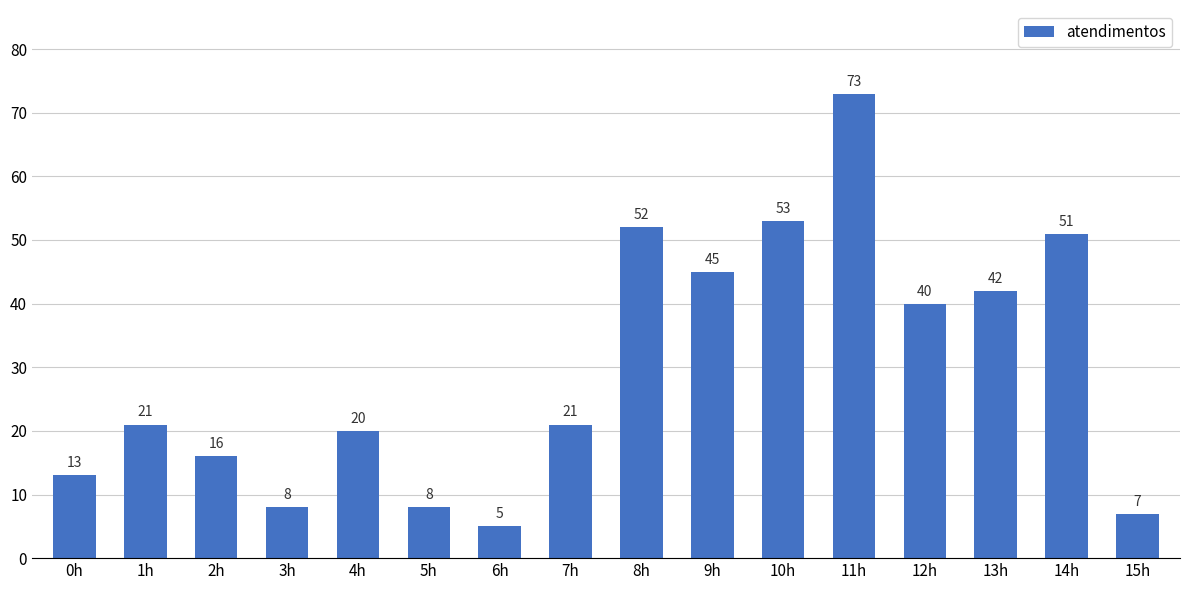

What position from the right is 13h?

3